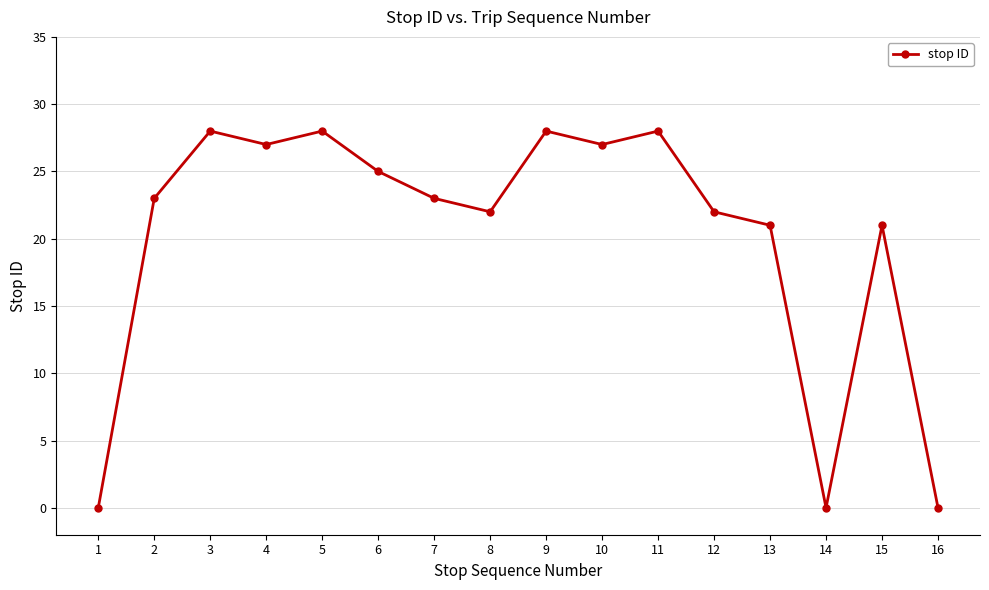

What is the value of the 12th point from the left?

22